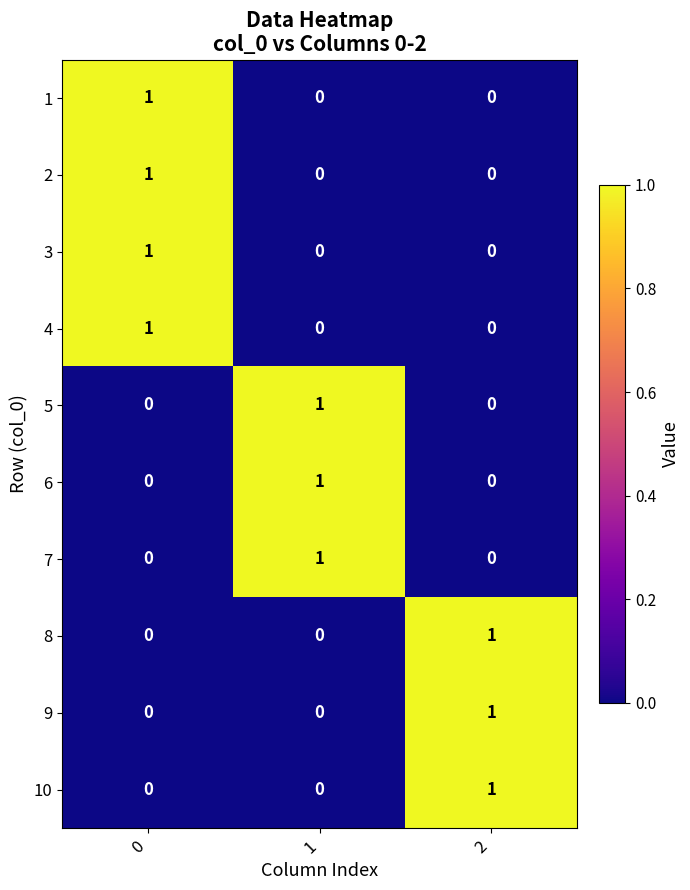

Reading left to right, list all the values displayed in this chart.

1: 0=1	1=0	2=0
2: 0=1	1=0	2=0
3: 0=1	1=0	2=0
4: 0=1	1=0	2=0
5: 0=0	1=1	2=0
6: 0=0	1=1	2=0
7: 0=0	1=1	2=0
8: 0=0	1=0	2=1
9: 0=0	1=0	2=1
10: 0=0	1=0	2=1